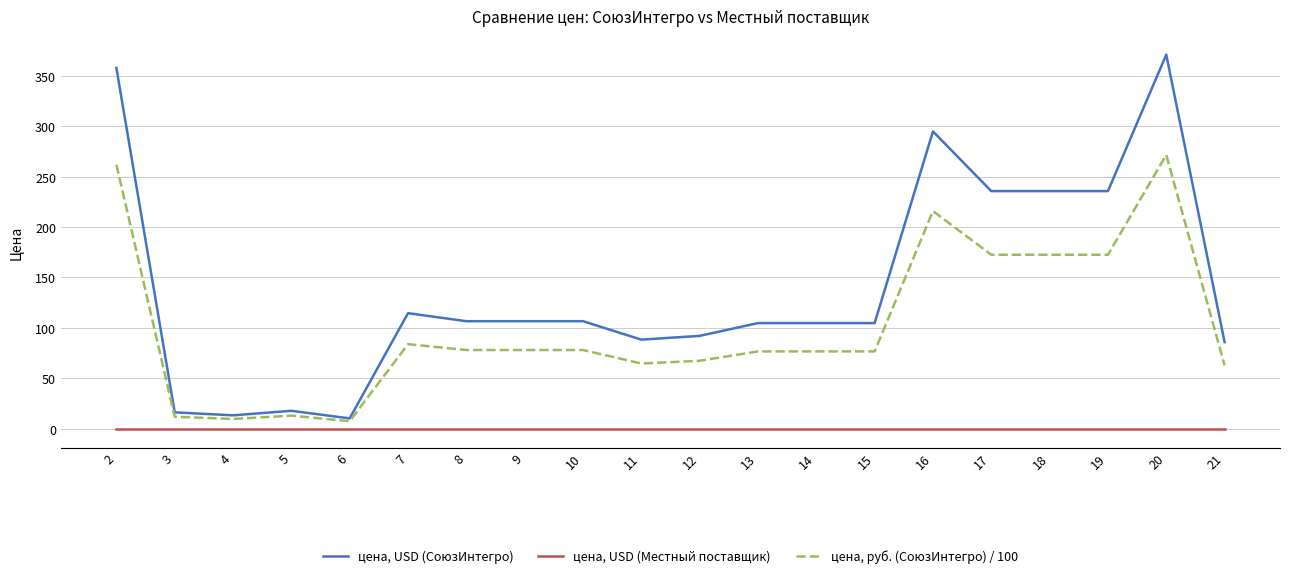

How many lines are shown in the chart?

3